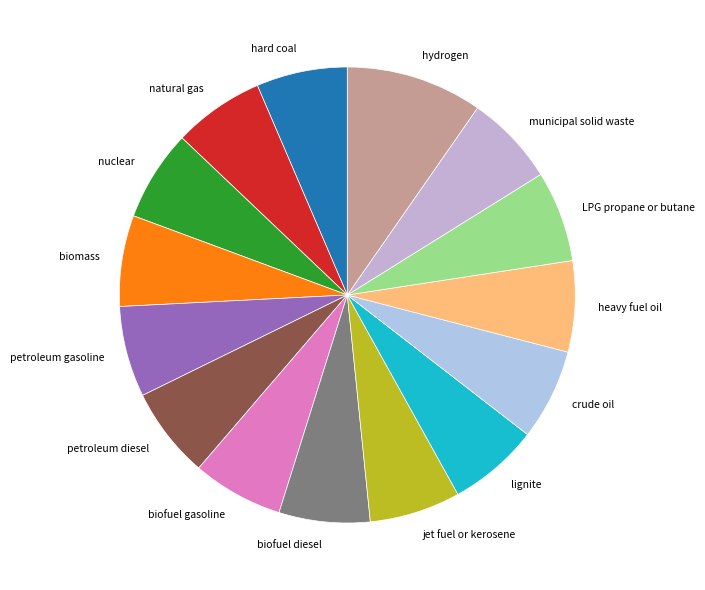

Approximately how many times larger is the value at municipal solid waste compared to biofuel gasoline?

1.0